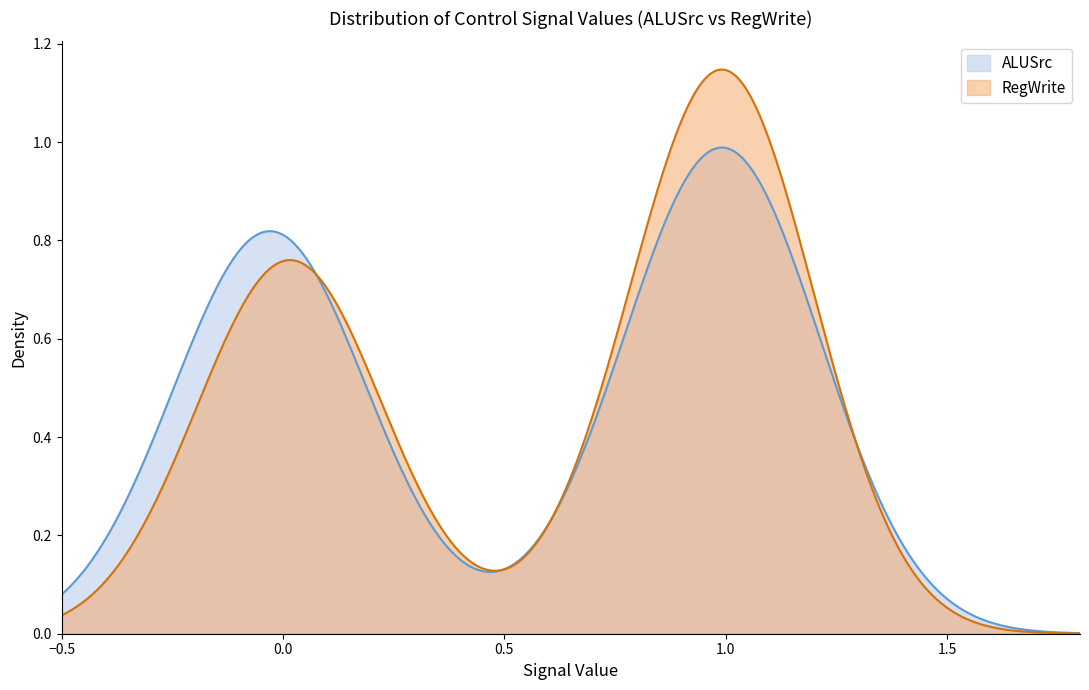

Rank the series by their maximum value, from highest to lowest.

RegWrite, ALUSrc